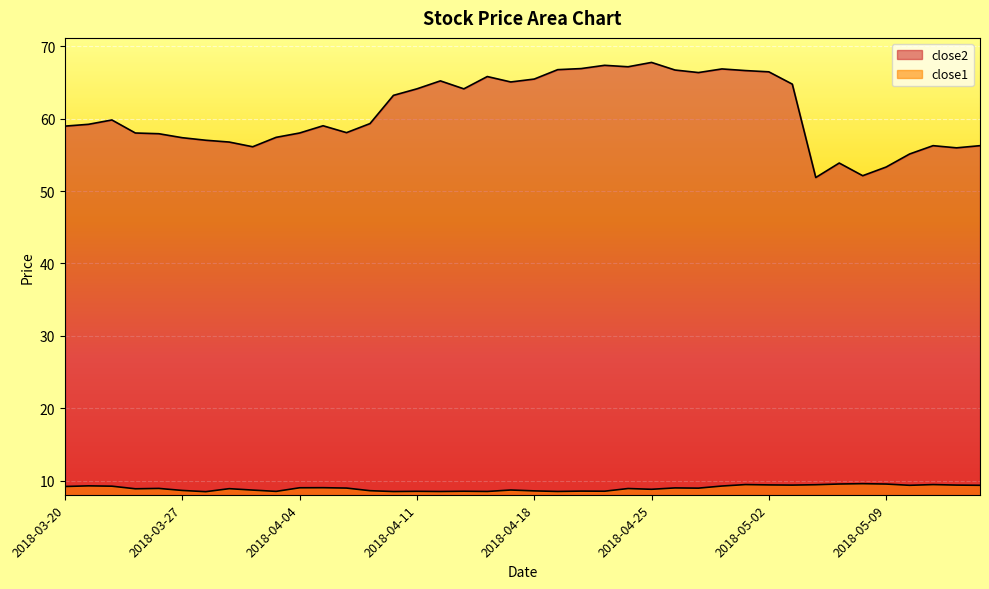

Rank the series at 2018-05-07 from lowest to highest value.

close1, close2